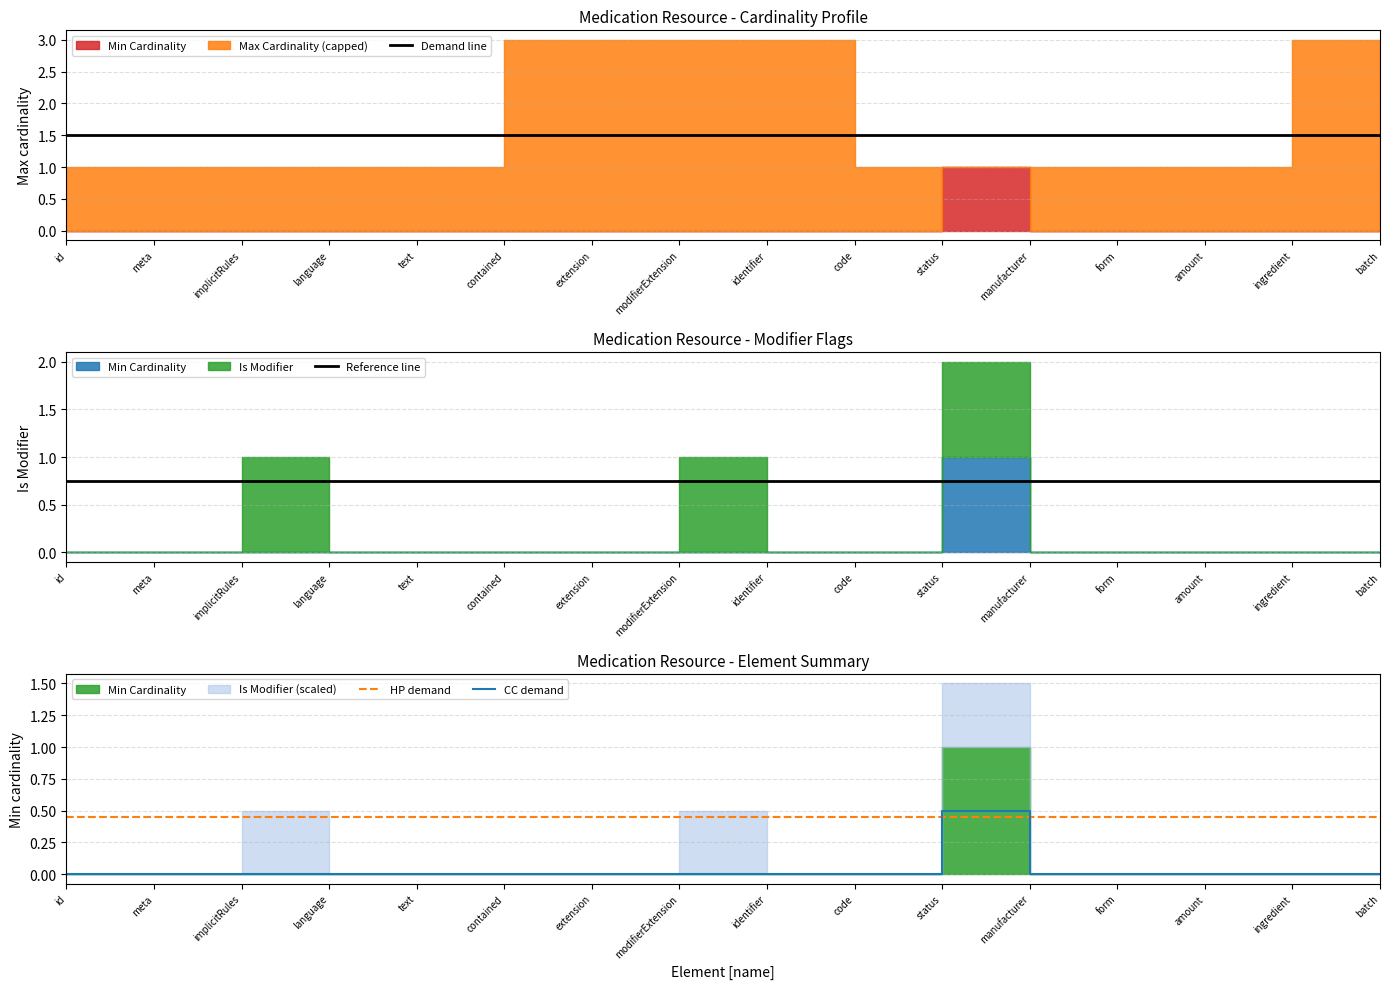

True or false: Reference line has a value of 1.2 at form.

False